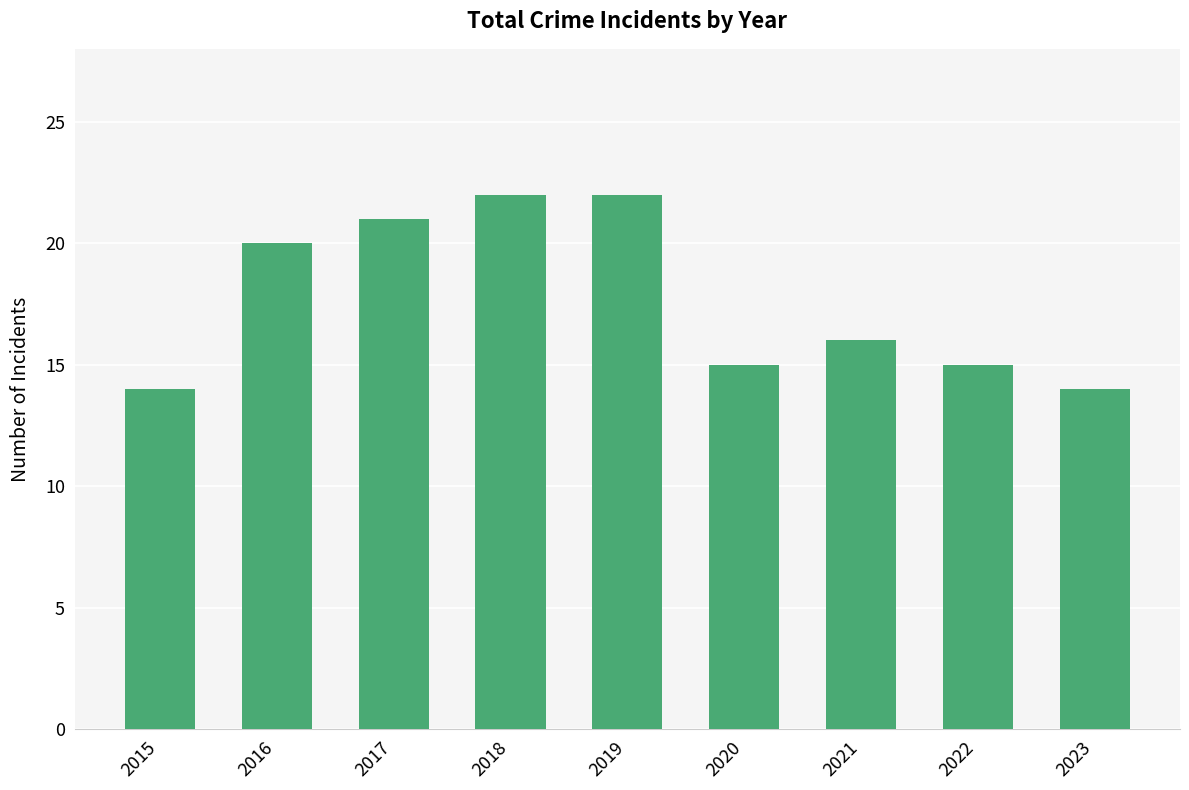

Count the number of data series in this chart.

1